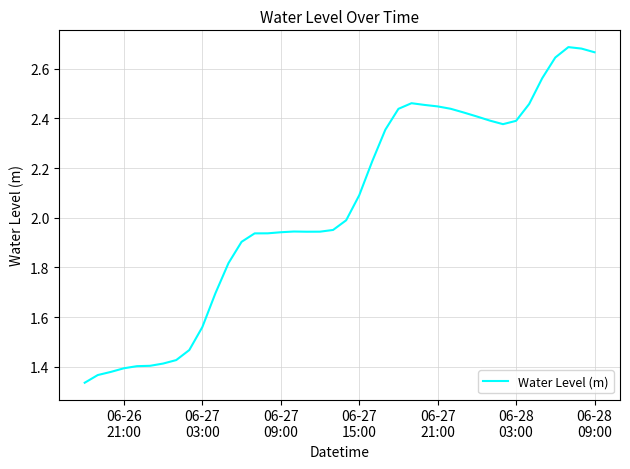

Does the chart display data point markers on the line(s)?

No